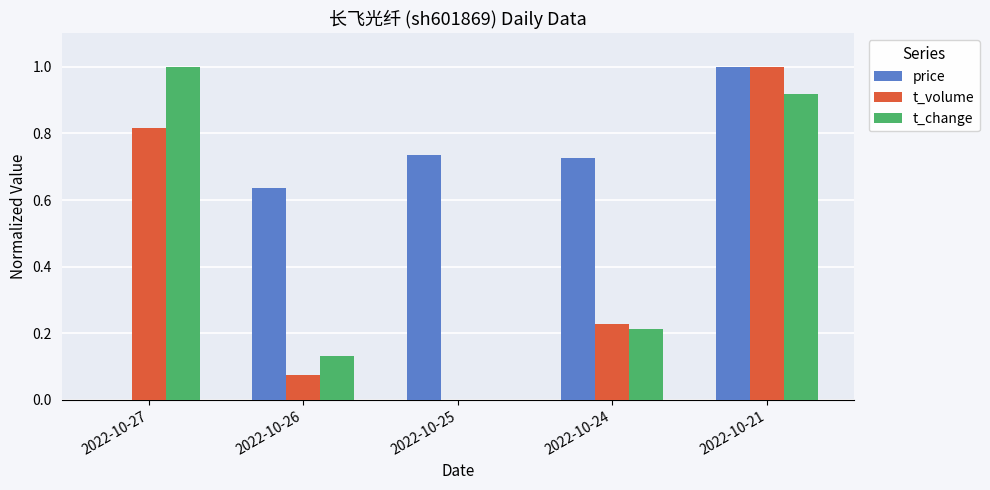

Which series has the largest total across all categories?

price